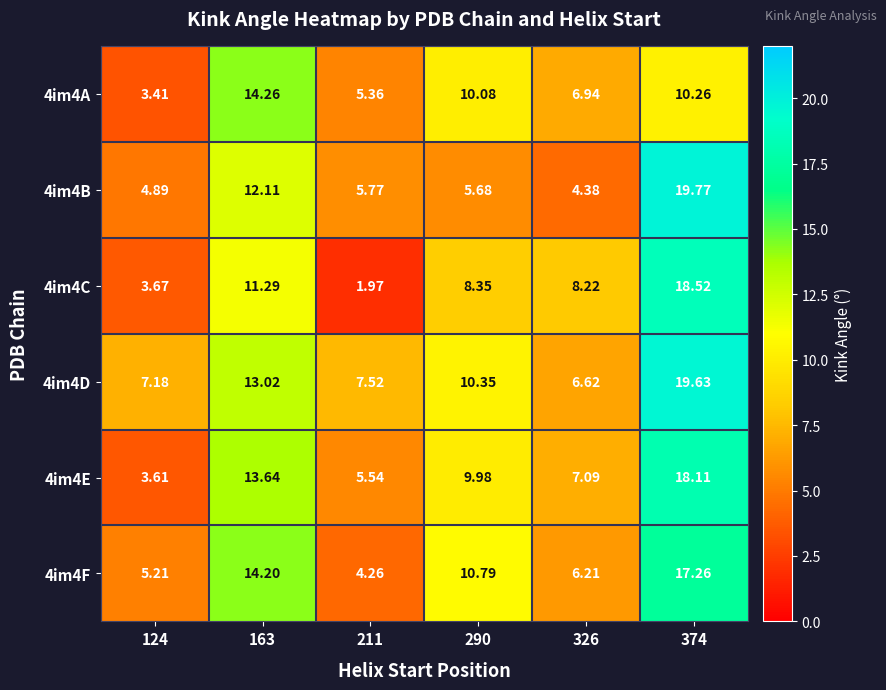

At how many categories does at least one series exceed 3?

6